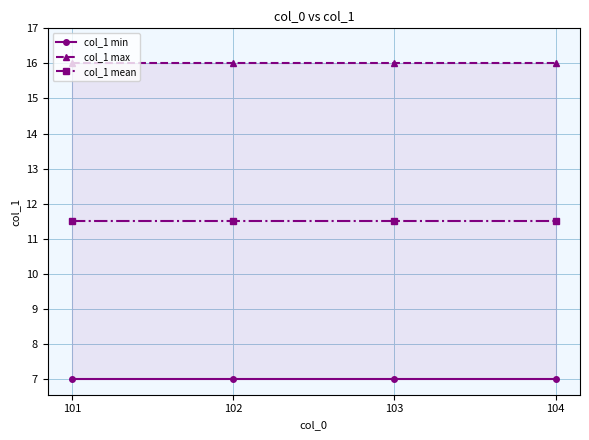

How many lines are shown in the chart?

3